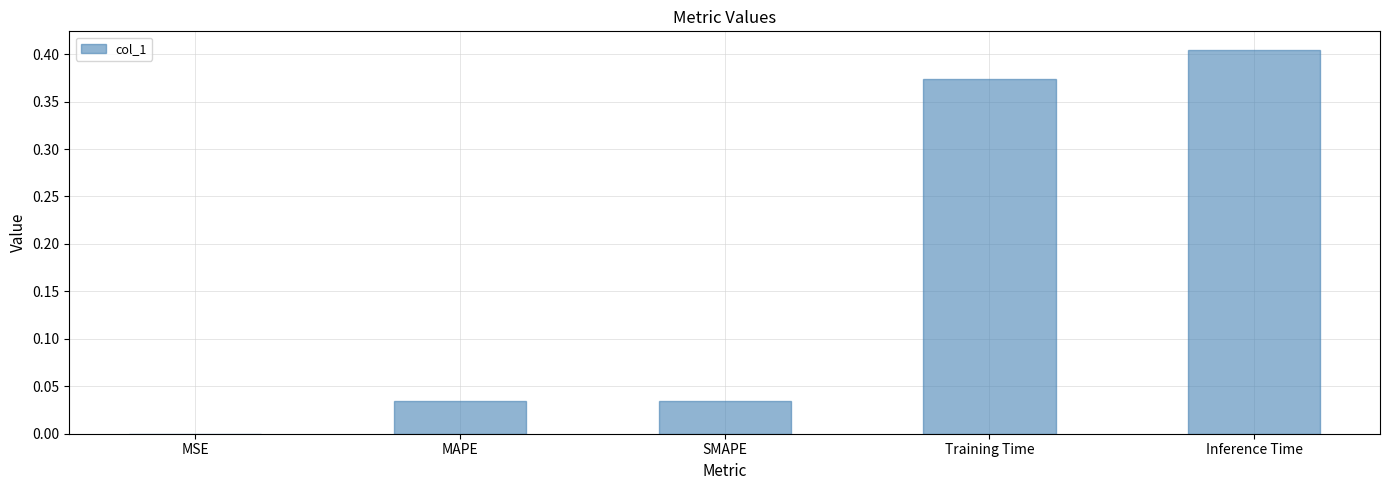

What is the sum of all values?

0.8